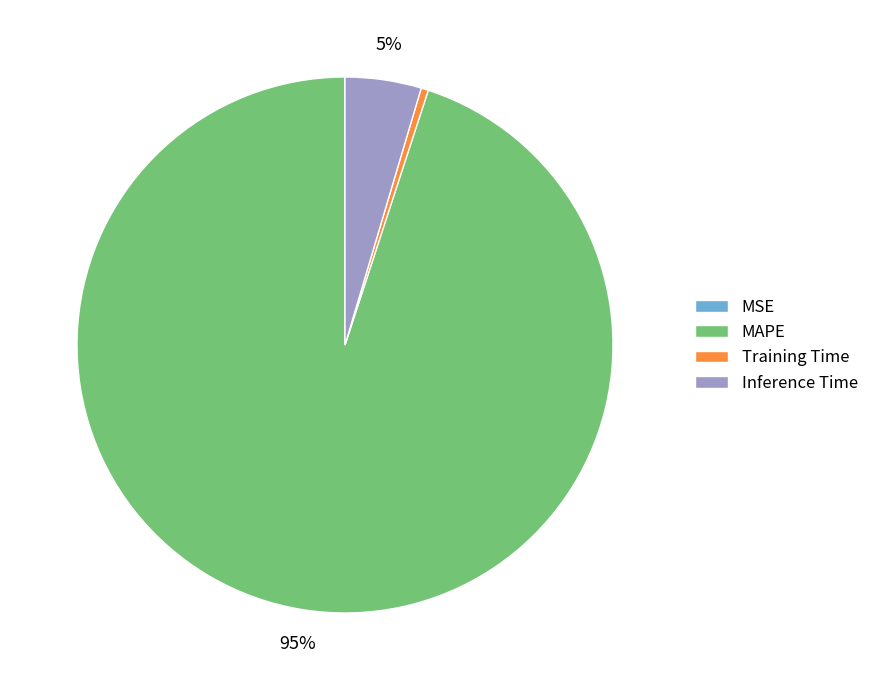

The MAPE slice represents 95% of the pie. True or false?

True